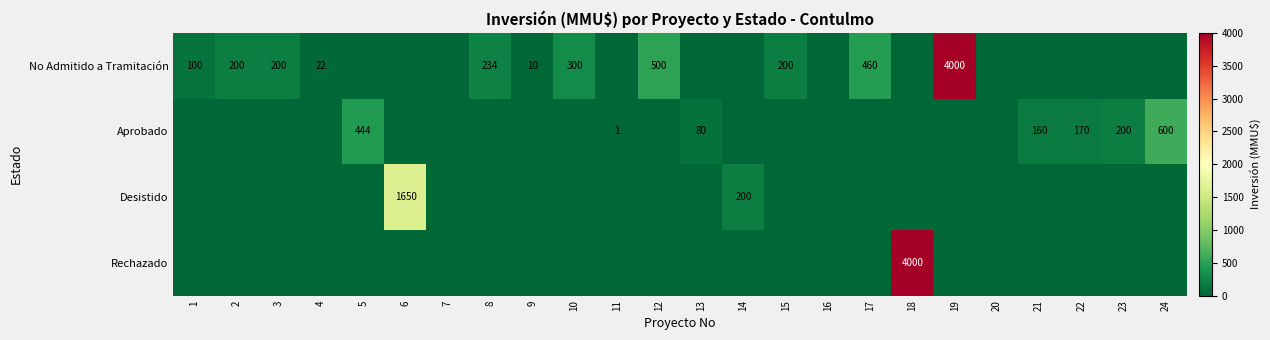

The Aprobado series shows 80 at 13. True or false?

True